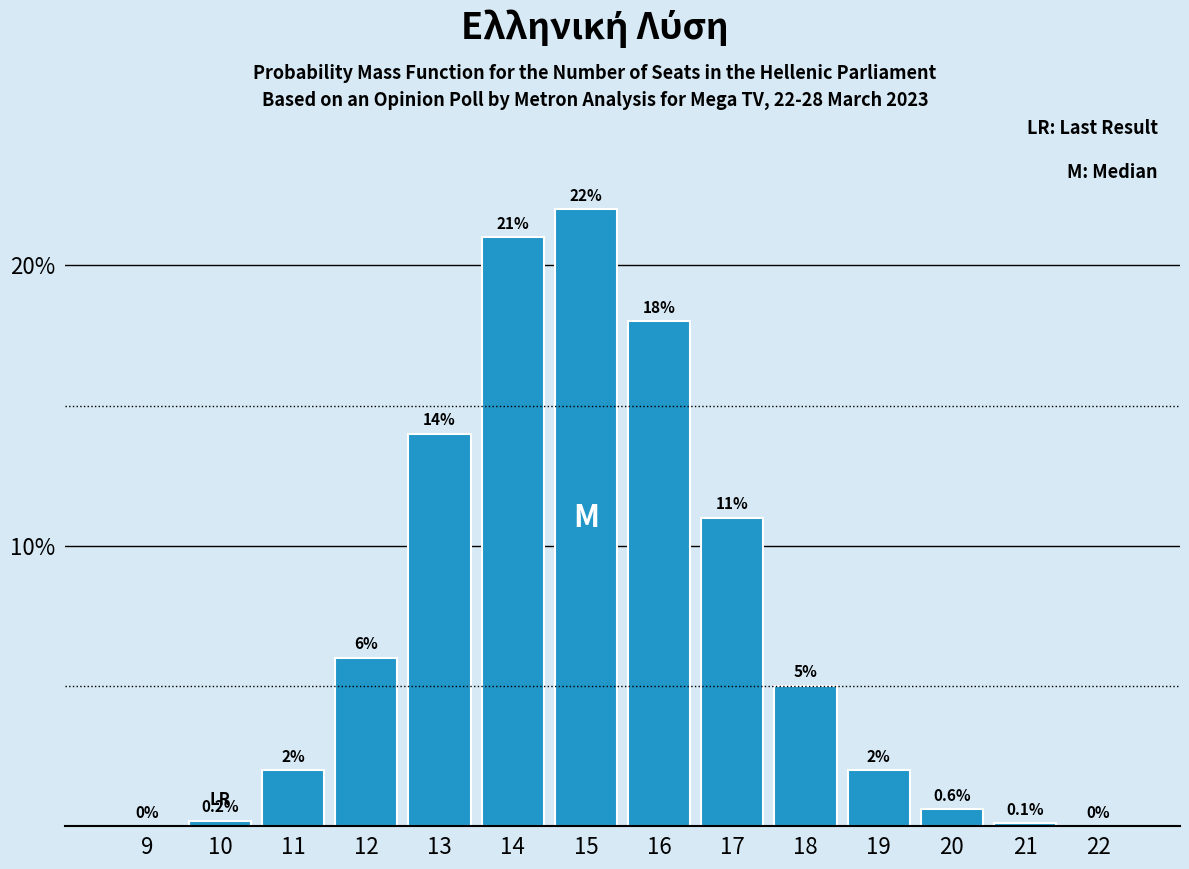

Reading left to right, list all the values displayed in this chart.

9=0.0	10=0.2	11=2.0	12=6.0	13=14.0	14=21.0	15=22.0	16=18.0	17=11.0	18=5.0	19=2.0	20=0.6	21=0.1	22=0.0